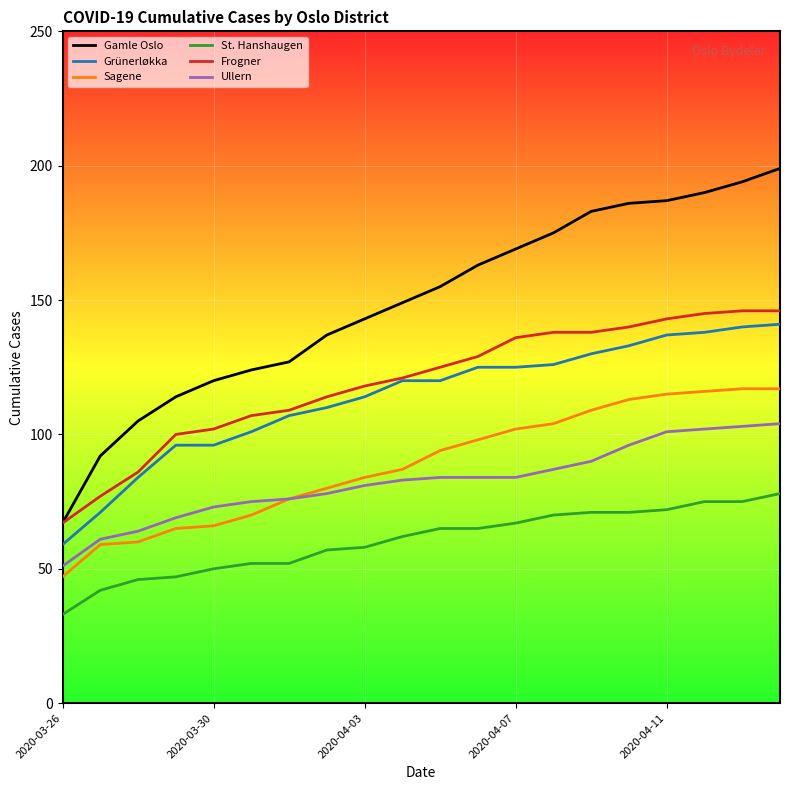

What is the average value of the Grünerløkka series?

114